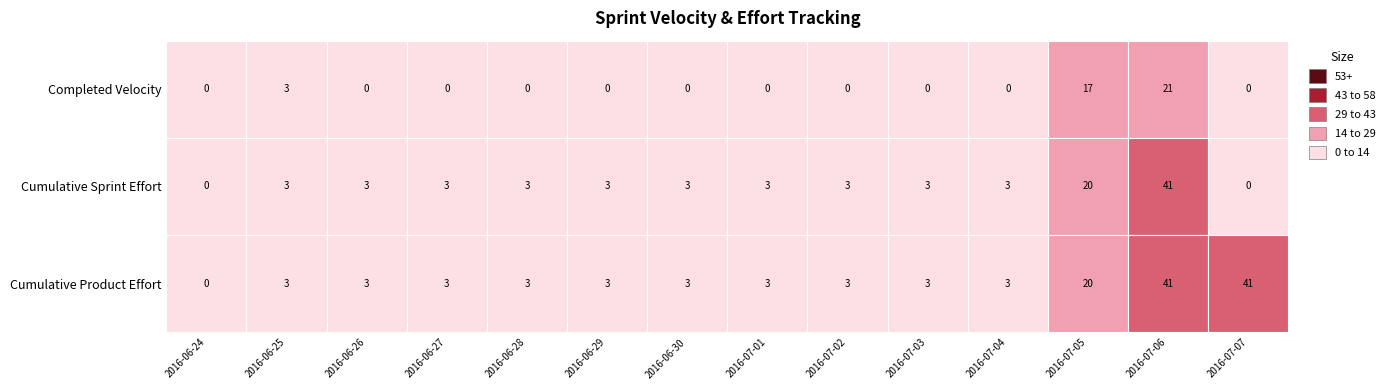

The 0 series shows 12 at 2016-06-27. True or false?

False